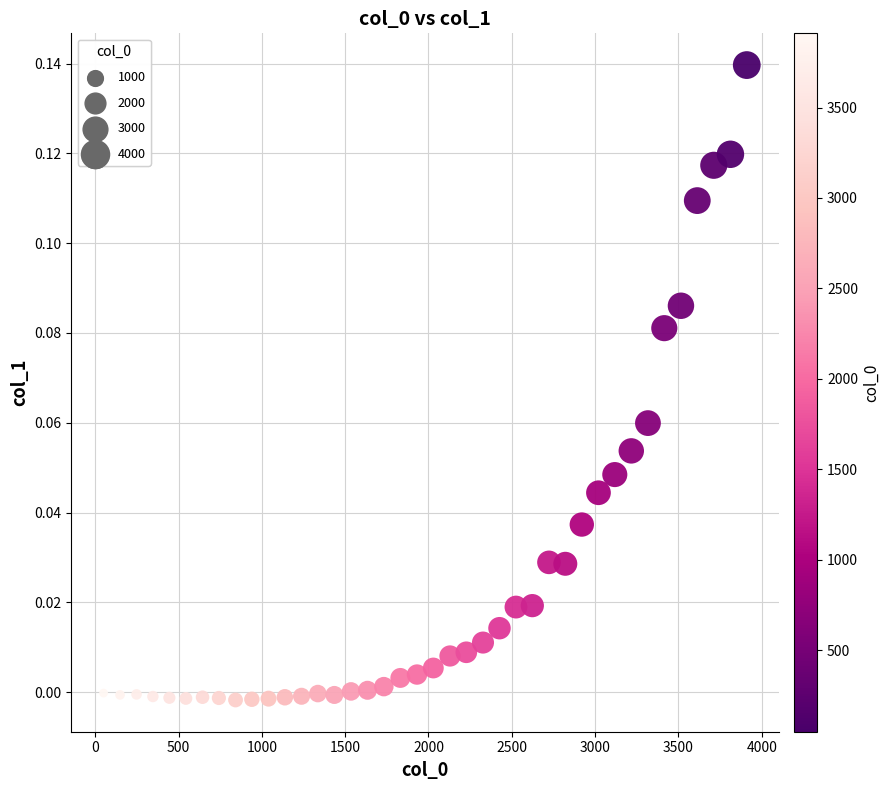

What is the range of X values (max minus min)?

3860.0